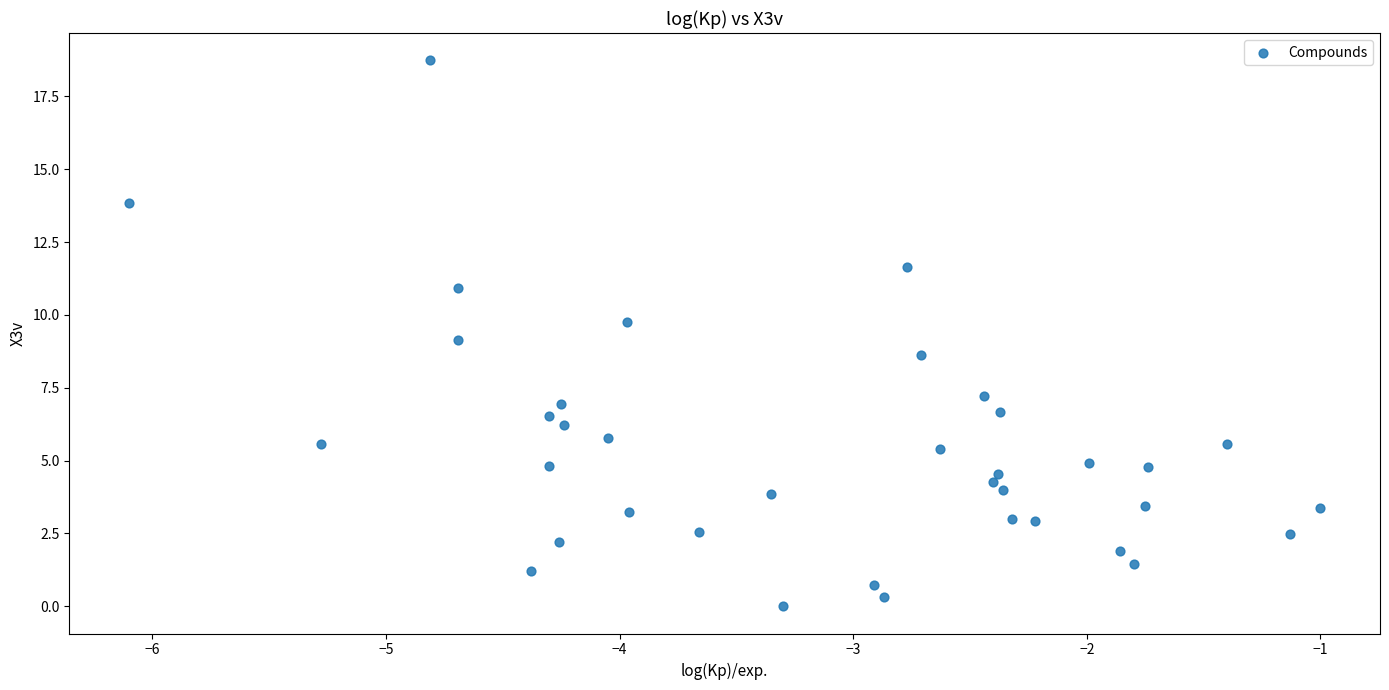

What is the range of X values (max minus min)?

5.1